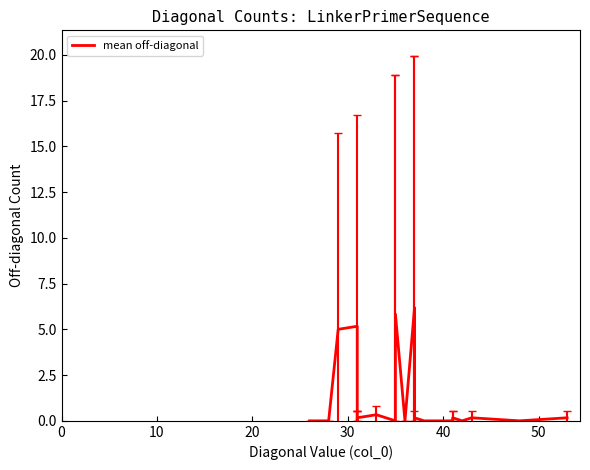

What is the value of the 5th point from the left?

0.2